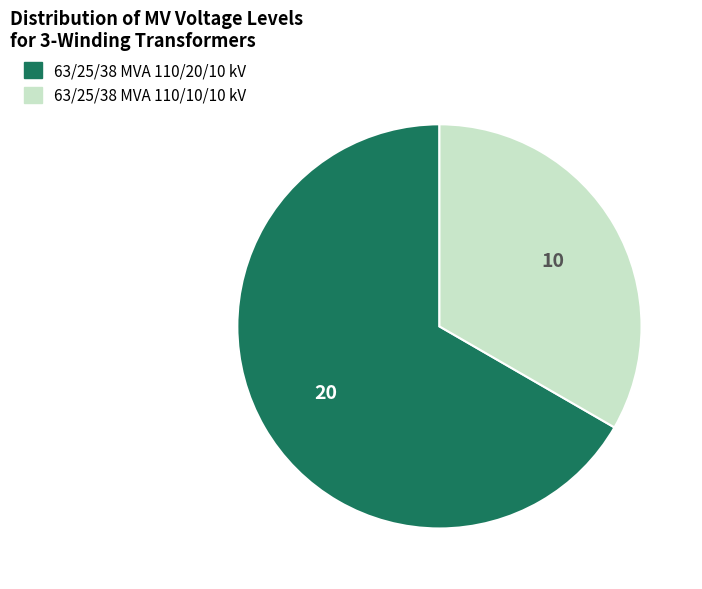

Which slice is the largest?

63/25/38 MVA 110/20/10 kV